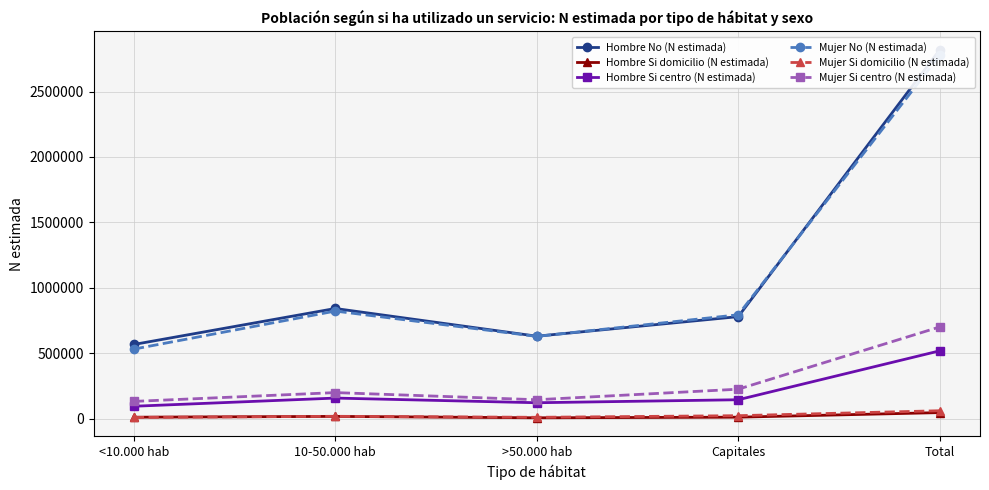

Reading left to right, list all the values displayed in this chart.

Hombre No (N estimada): 566973	842018	630276	779828	2819094
Hombre Si domicilio (N estimada): 11083	17251	6626	11248	46208
Hombre Si centro (N estimada): 94799	157335	121684	144565	518382
Mujer No (N estimada): 531568	822296	628757	793982	2776603
Mujer Si domicilio (N estimada): 9386	18042	10343	22785	60556
Mujer Si centro (N estimada): 131884	199207	144640	225193	700924